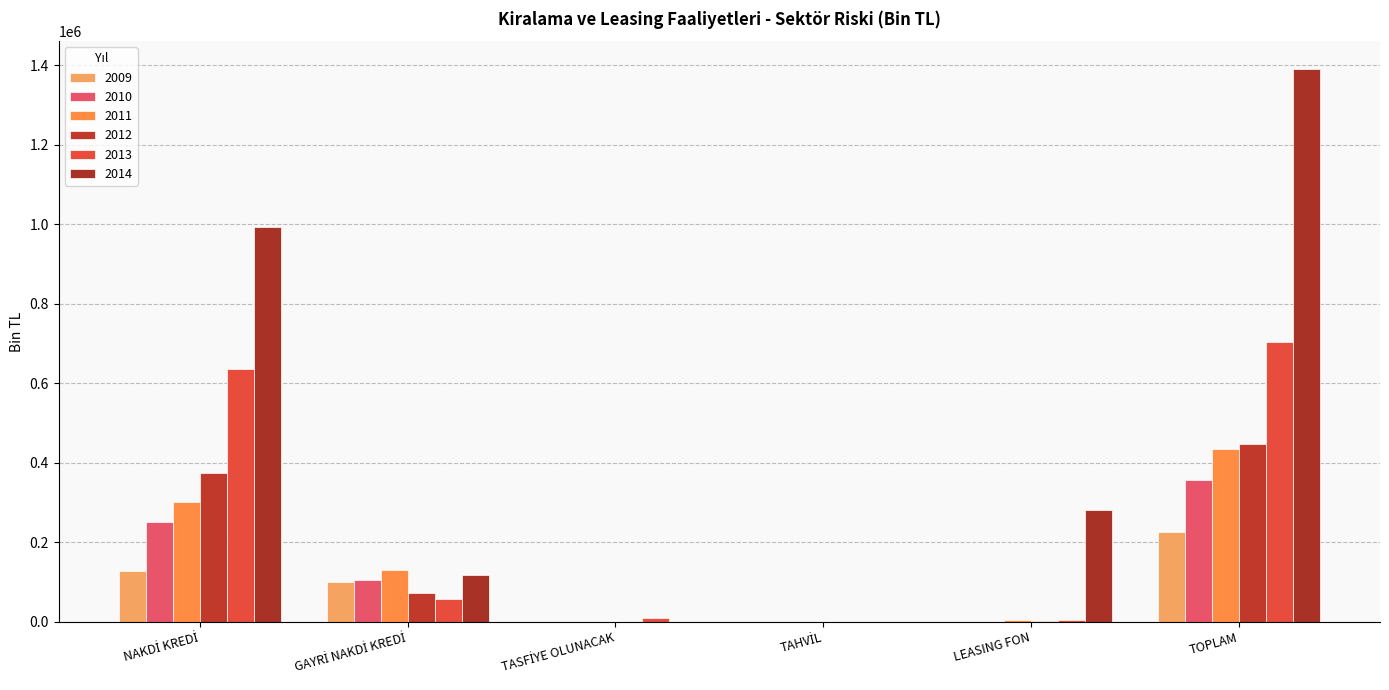

Which category has the lowest value in the 2011 series?

TASFİYE OLUNACAK